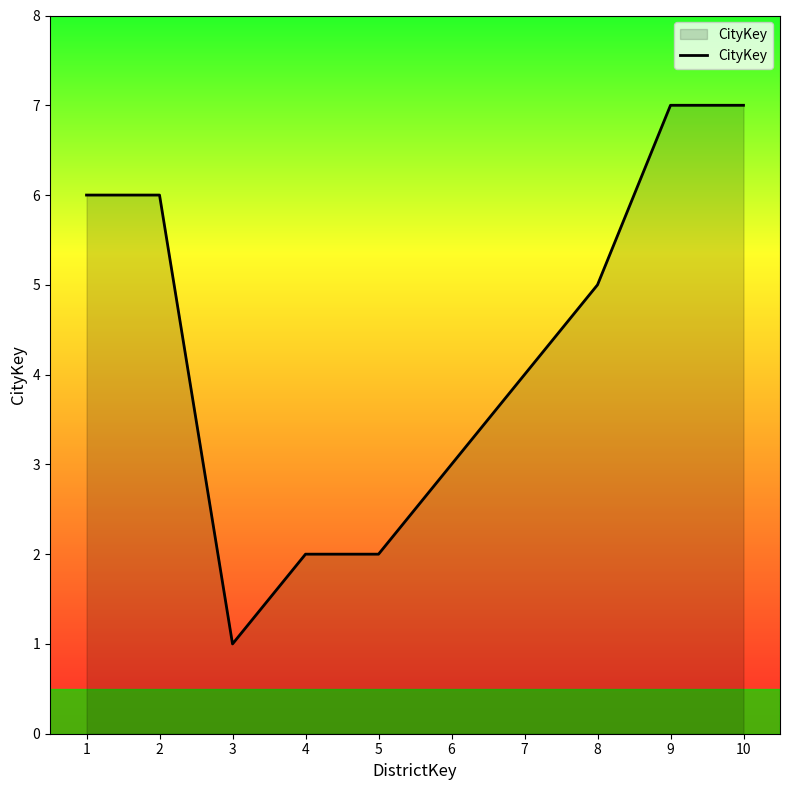

Where is the first local minimum?

3